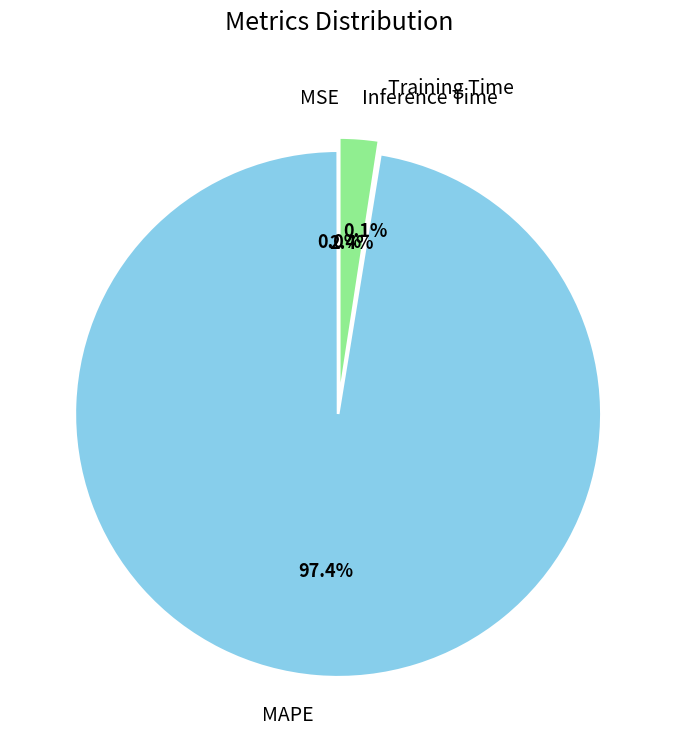

Between Inference Time and MAPE, which is larger?

MAPE